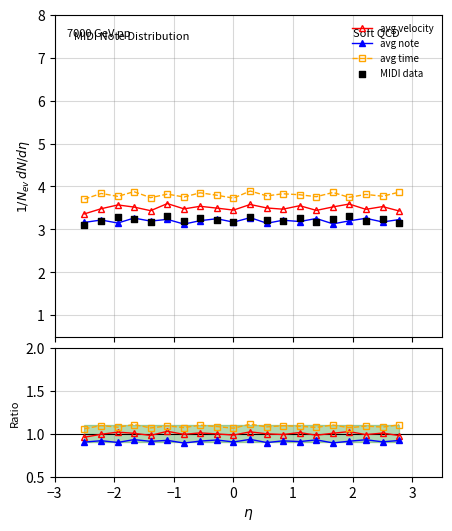

Is the value of avg note at 19 greater than the value of avg time at 17?

No